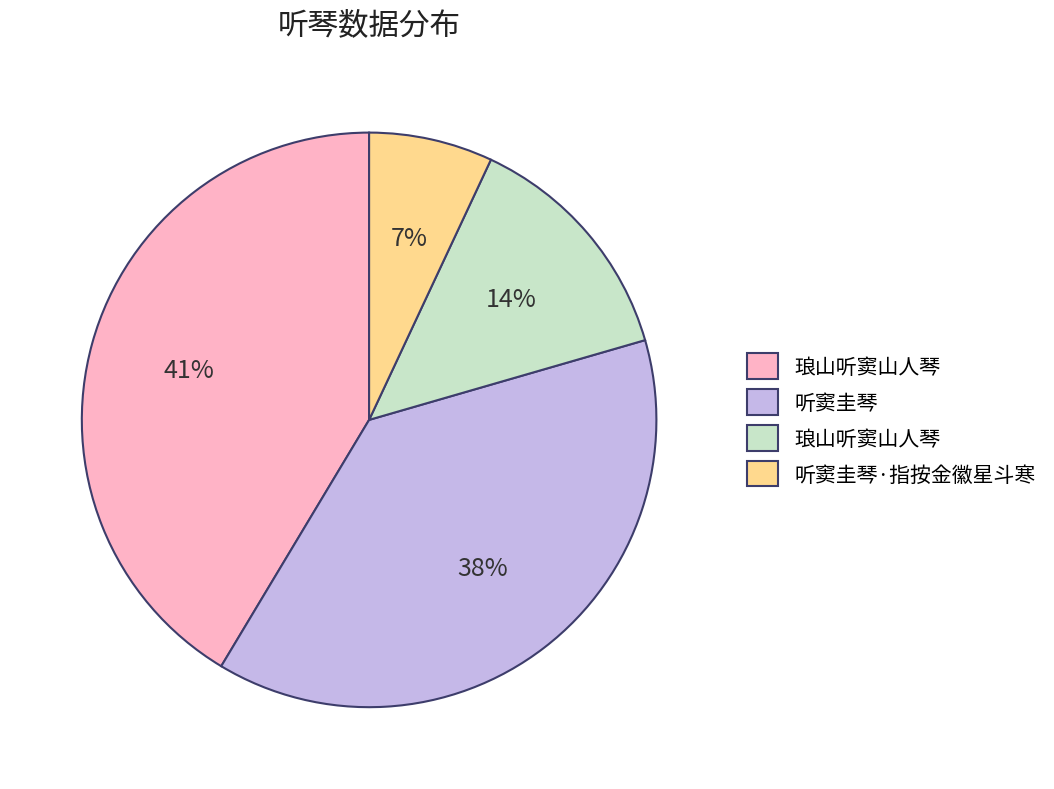

To the nearest percent, what is the average slice percentage?

25%